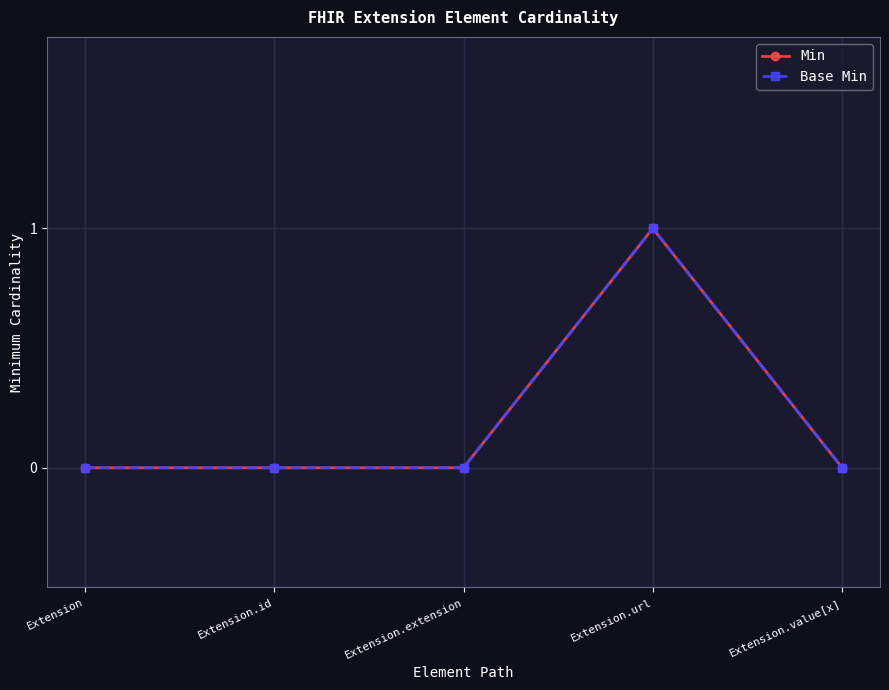

True or false: Min and Base Min intersect in this chart.

False